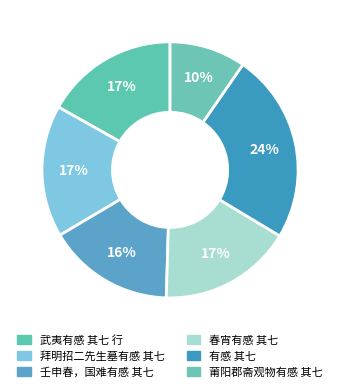

Rank the categories by value from highest to lowest.

有感 其七, 春宵有感 其七, 武夷有感 其七 行, 拜明招二先生墓有感 其七, 壬申春，国难有感 其七, 莆阳郡斋观物有感 其七